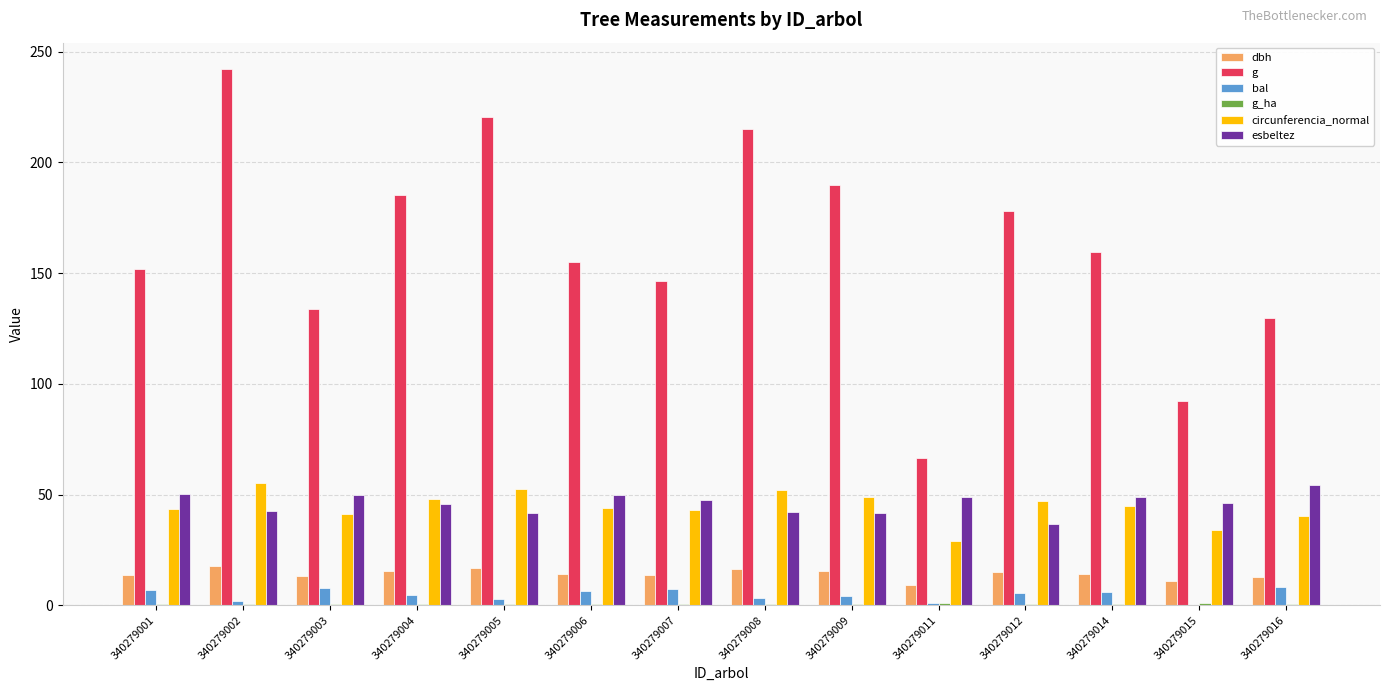

Which series changed the most between 340279011 and 340279016?

g